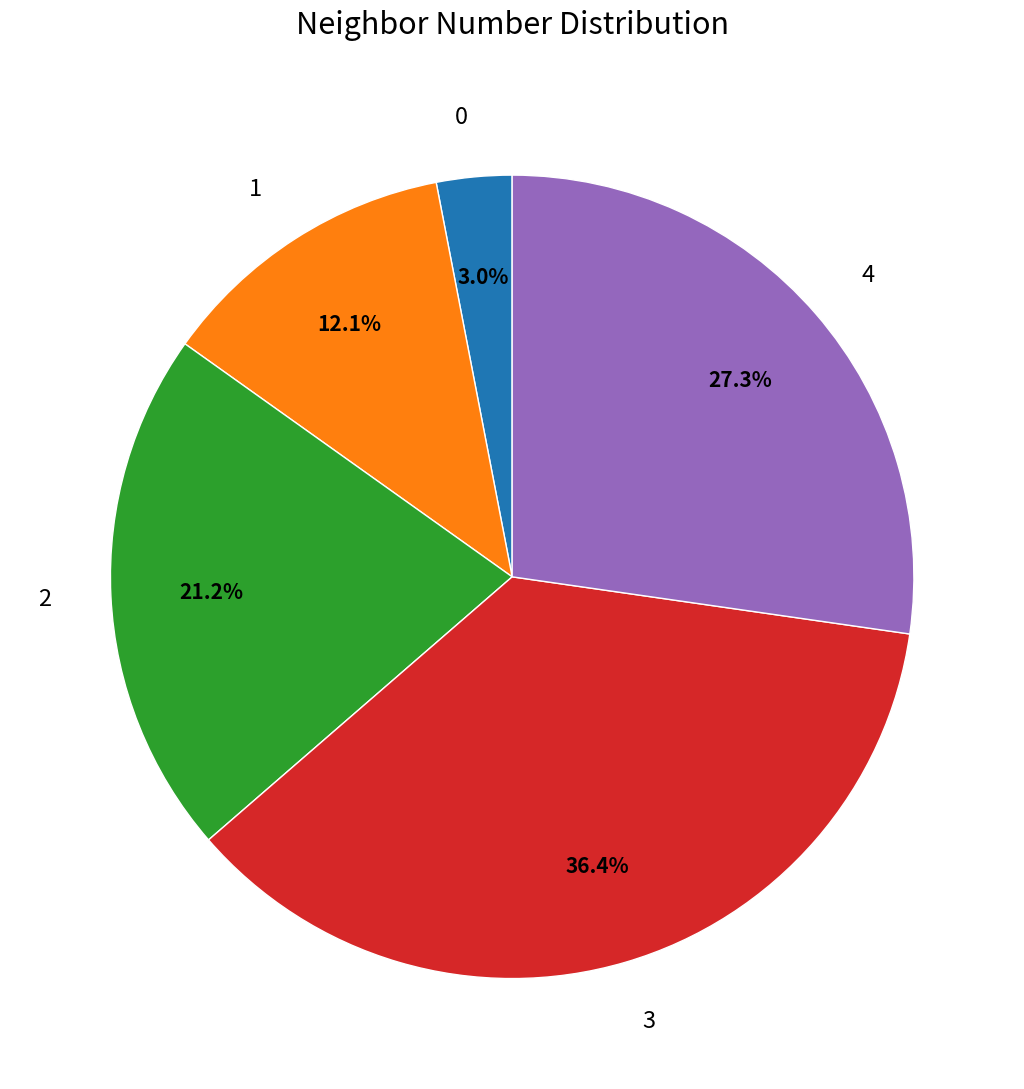

The 2 slice represents 21% of the pie. True or false?

True